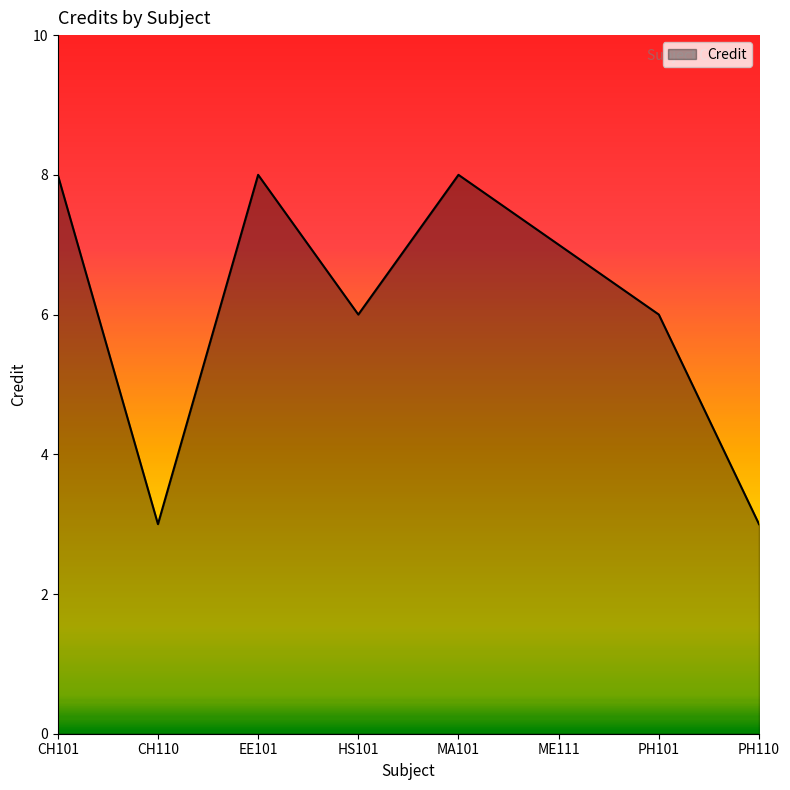

What is the smallest value displayed?

3